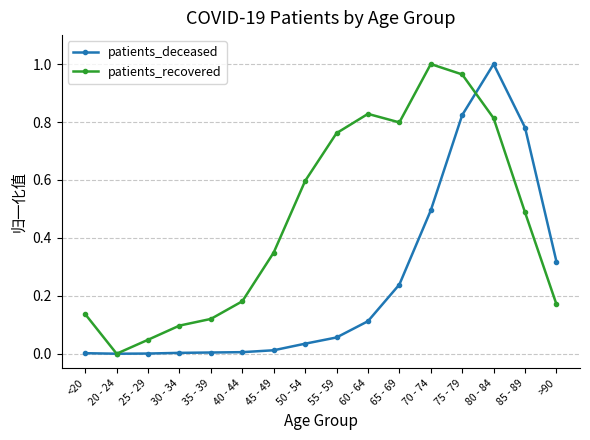

At 65 - 69, list the series in order from largest to smallest.

patients_recovered, patients_deceased